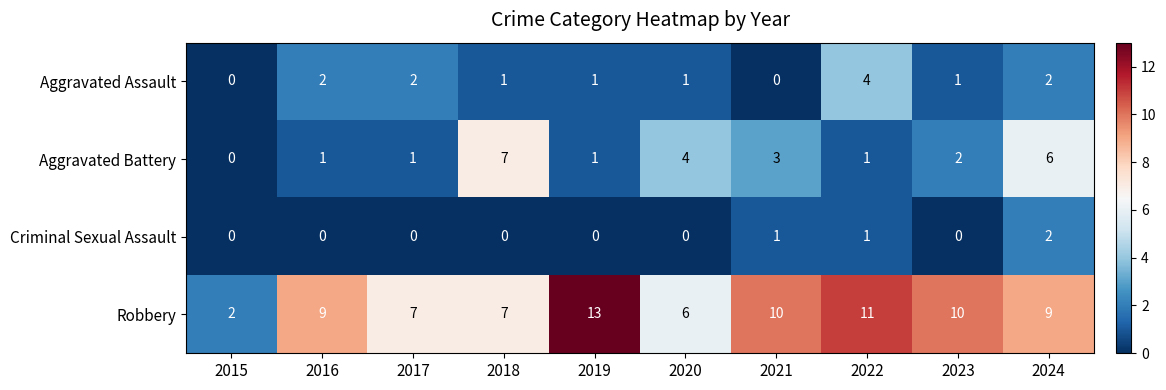

What is the maximum value for Aggravated Battery?

7